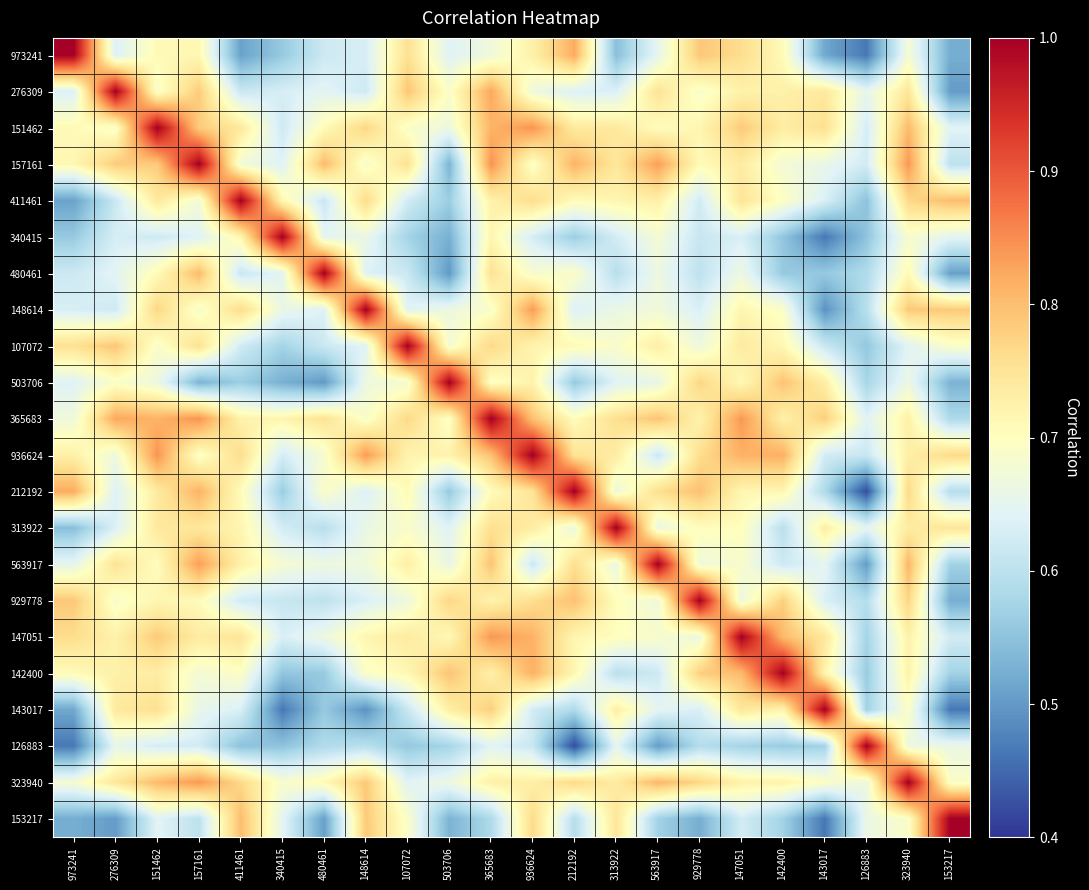

List the series in order of their peak value, lowest first.

973241, 276309, 151462, 157161, 411461, 340415, 480461, 148614, 107072, 503706, 365683, 936624, 212192, 313922, 563917, 929778, 147051, 142400, 143017, 126883, 323940, 153217